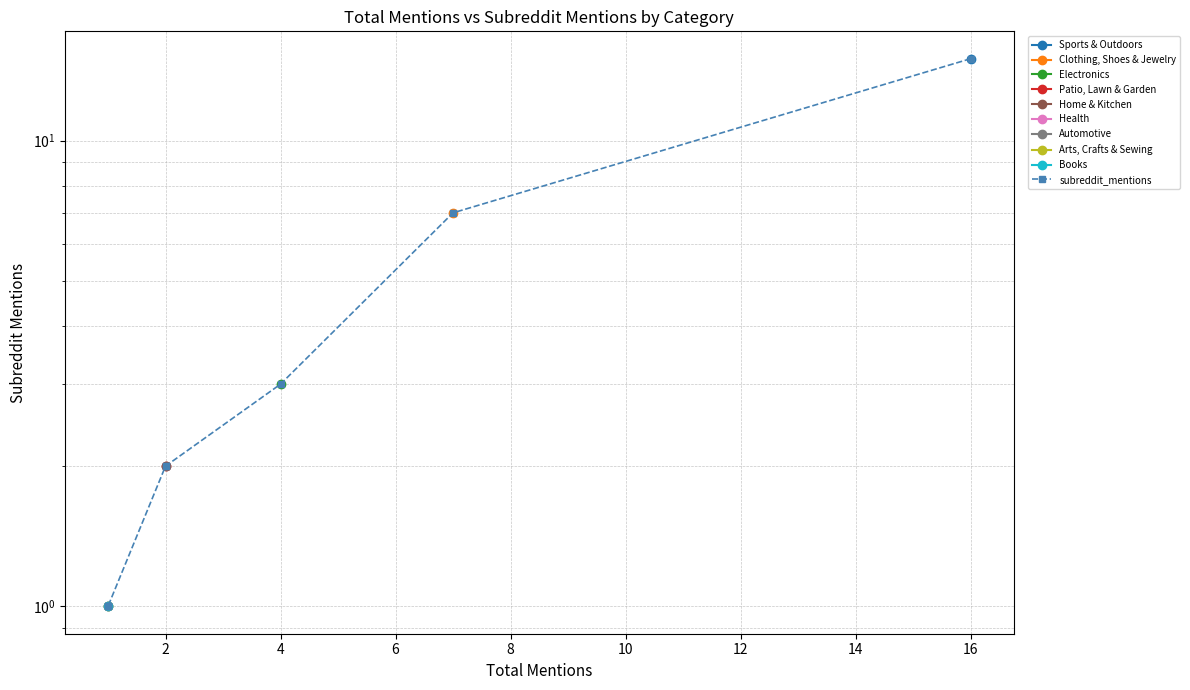

Does the chart display data point markers on the line(s)?

Yes